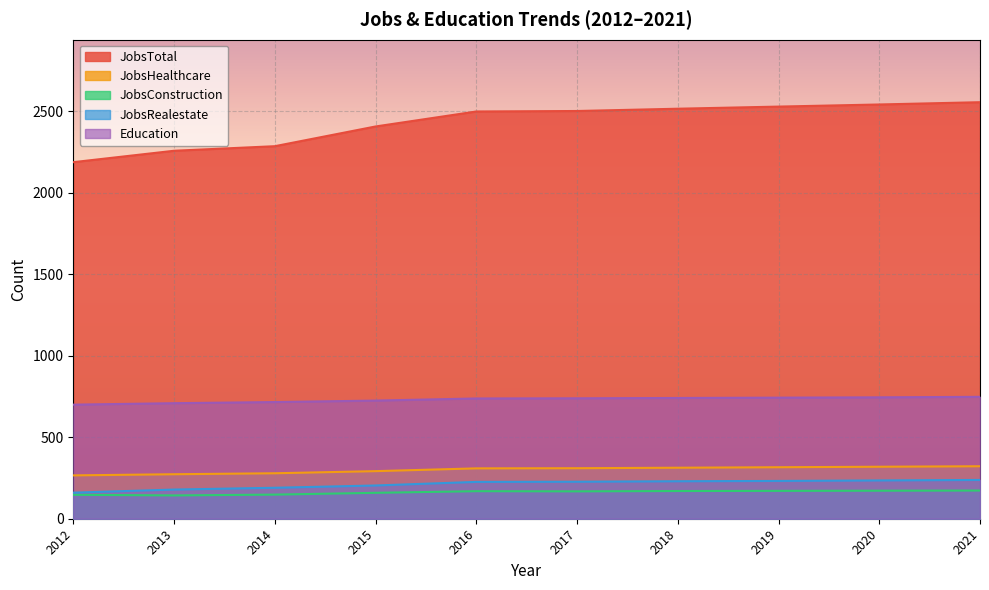

Rank the series by their maximum value, from highest to lowest.

JobsTotal, Education, JobsHealthcare, JobsRealestate, JobsConstruction